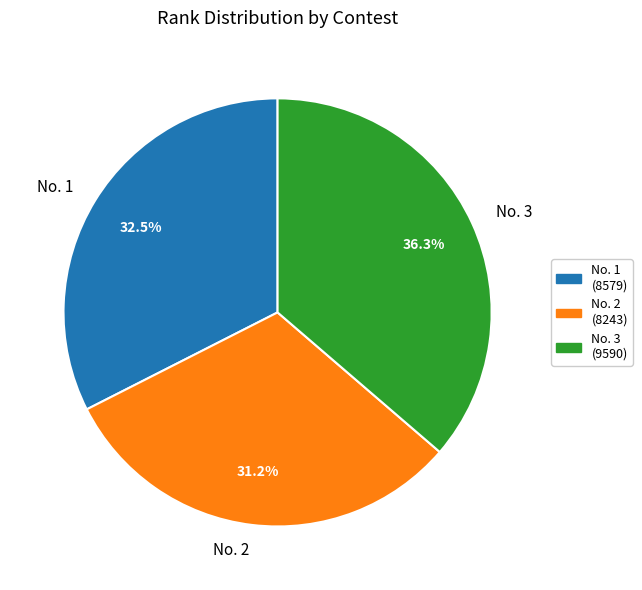

Between No. 3 (9590) and No. 1 (8579), which is larger?

No. 3 (9590)